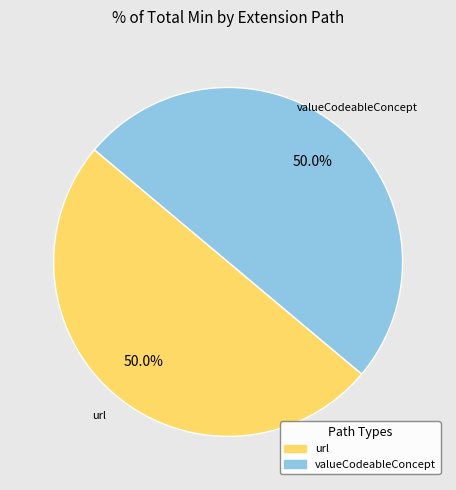

Approximately how many times larger is the value at url compared to valueCodeableConcept?

1.0